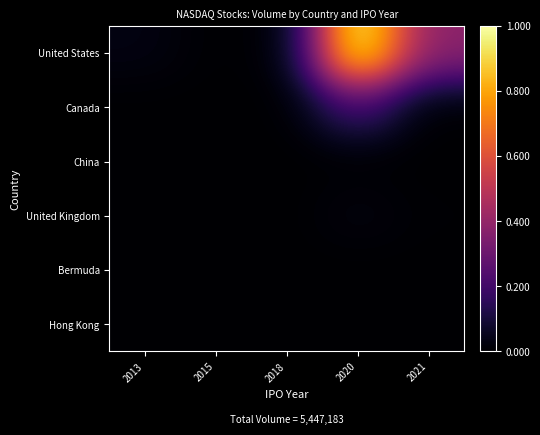

Rank the series at 2018 from highest to lowest value.

United States, Canada, China, United Kingdom, Bermuda, Hong Kong